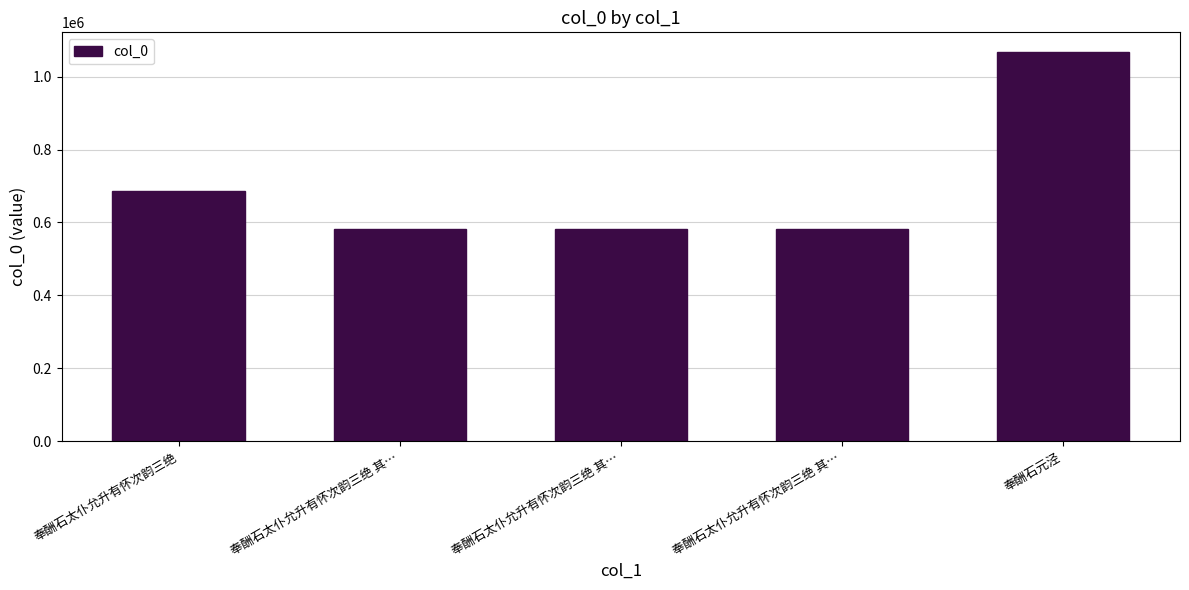

Reading right to left, transcribe all the data shown in this chart.

1067775	583161	583162	583160	685229